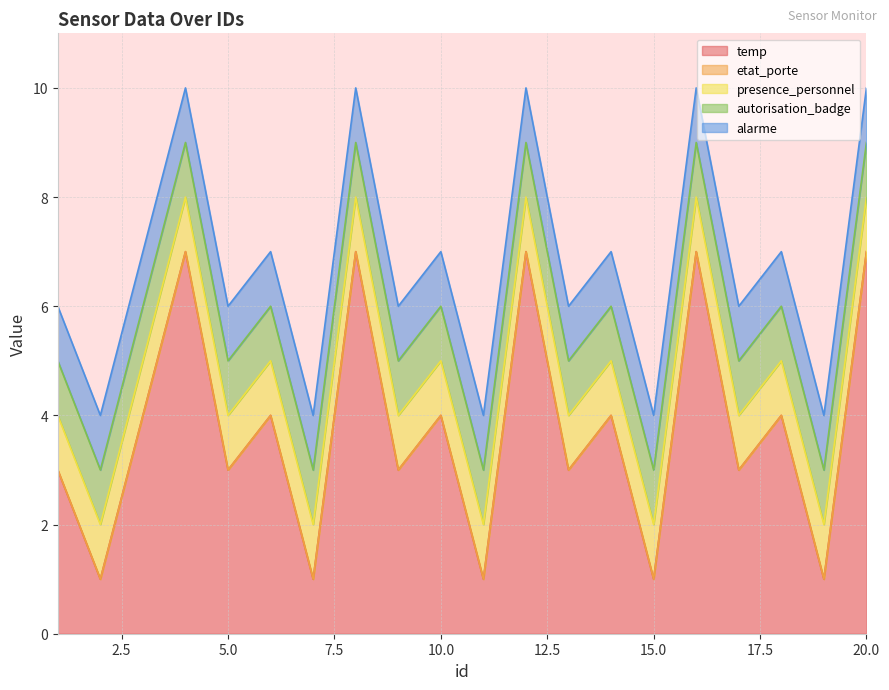

List the labels in order of alarme value, largest first.

1, 2, 3, 4, 5, 6, 7, 8, 9, 10, 11, 12, 13, 14, 15, 16, 17, 18, 19, 20